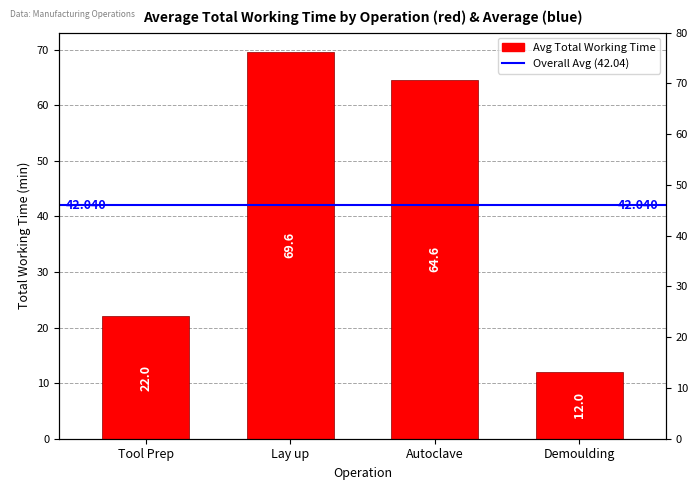

Approximately how many times larger is the value at Demoulding compared to Tool Prep?

0.5